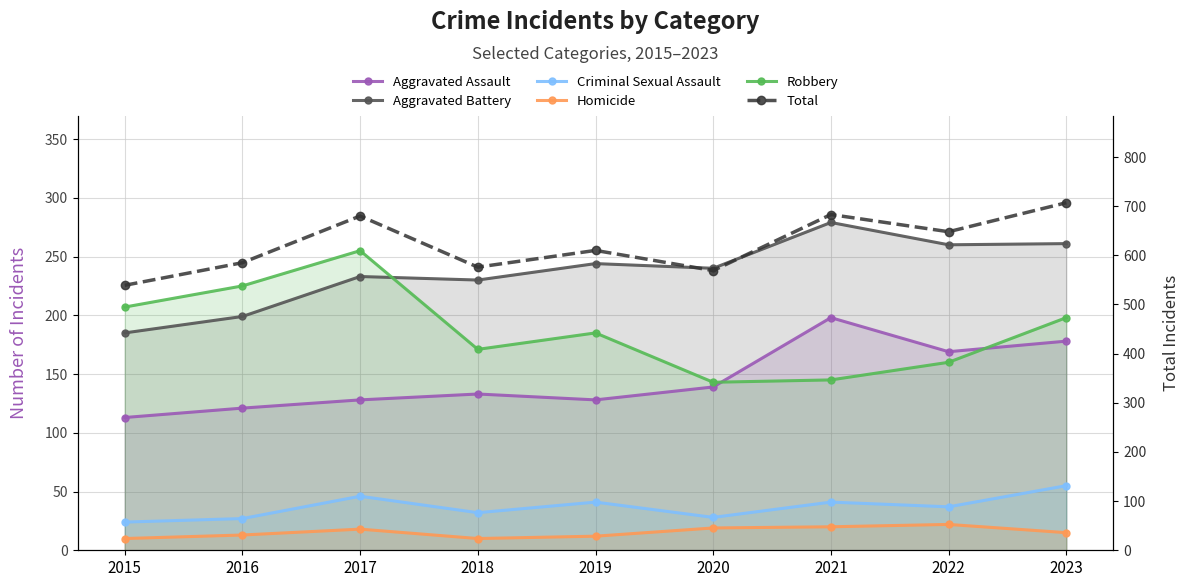

How many values in the Aggravated Assault series are below 133?

4